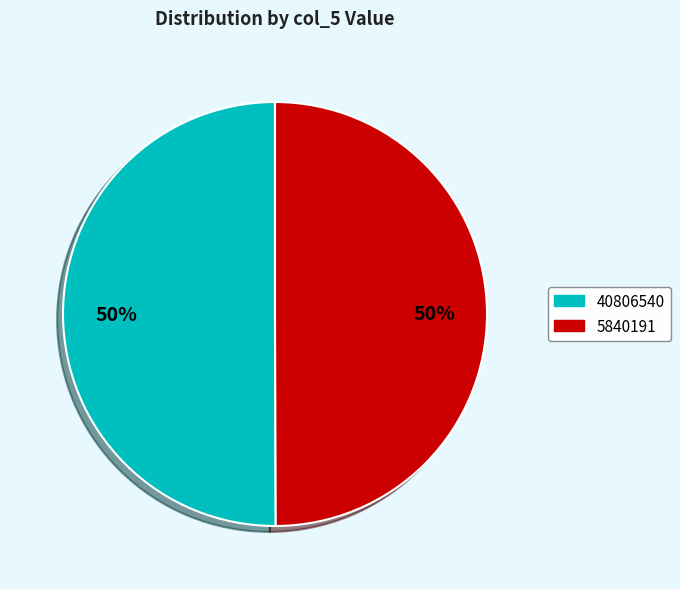

What is the ratio of the value at 40806540 to the value at 5840191?

1.0